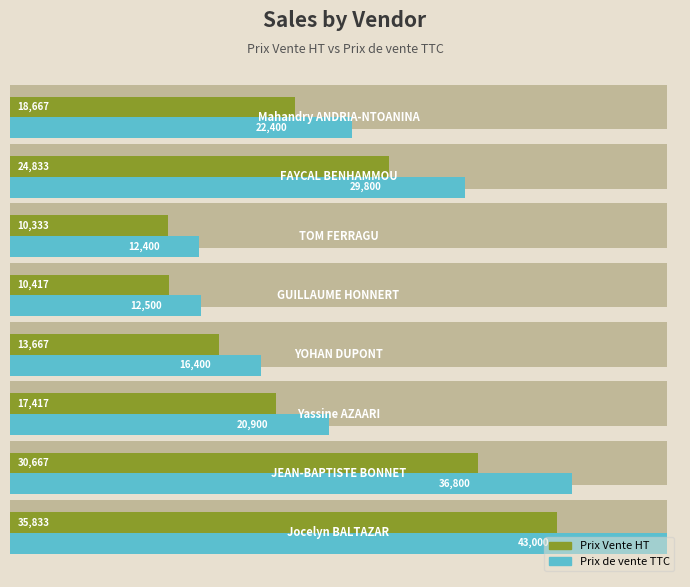

Rank the series by their average value, from highest to lowest.

Prix de vente TTC, Prix Vente HT